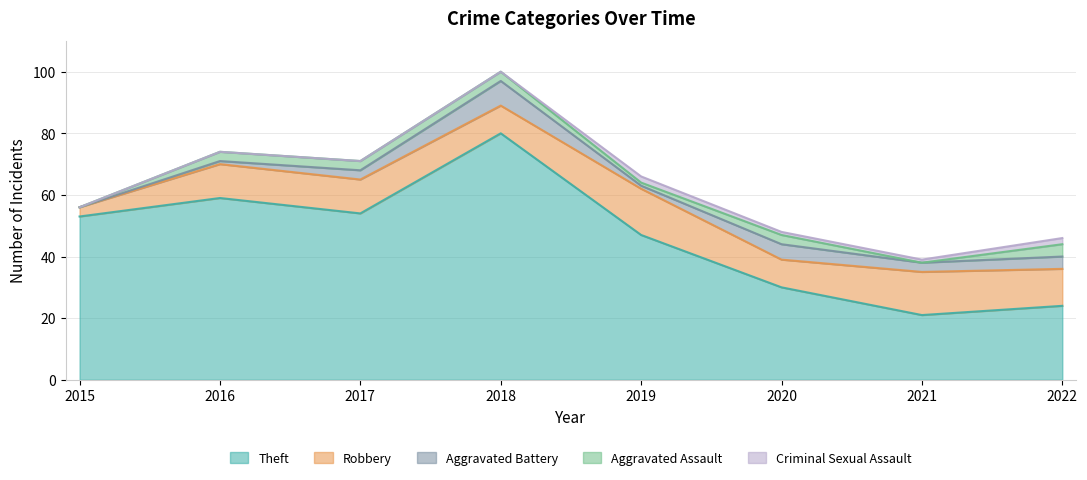

What value does the Aggravated Battery series have at 2017?

3